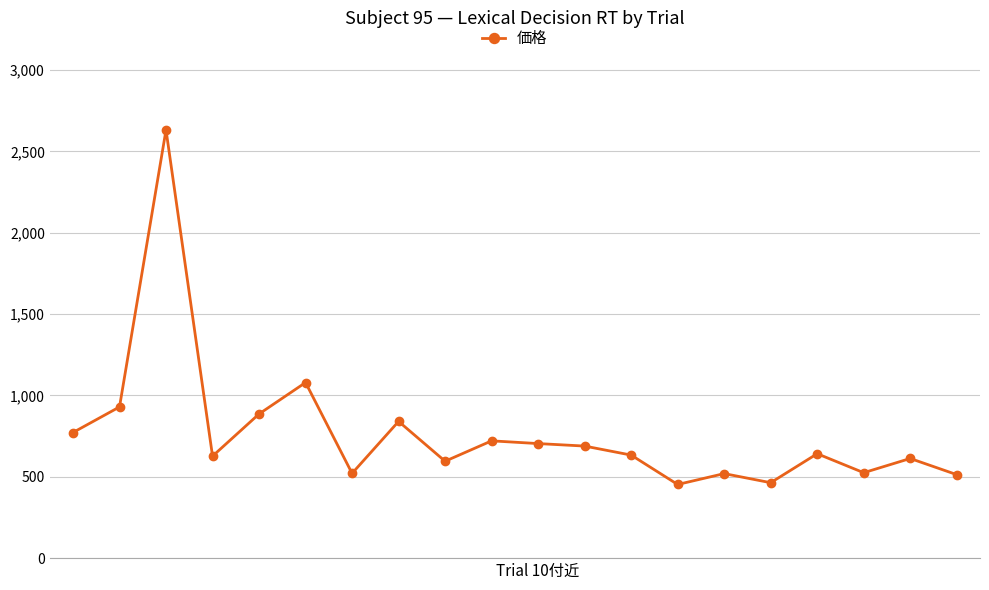

What is the minimum value shown in the chart?

452.8